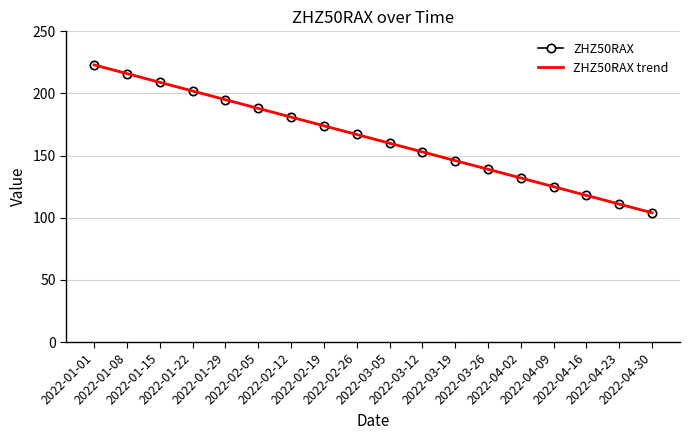

Is the value of ZHZ50RAX trend at 2022-02-12 greater than the value of ZHZ50RAX at 2022-02-19?

Yes